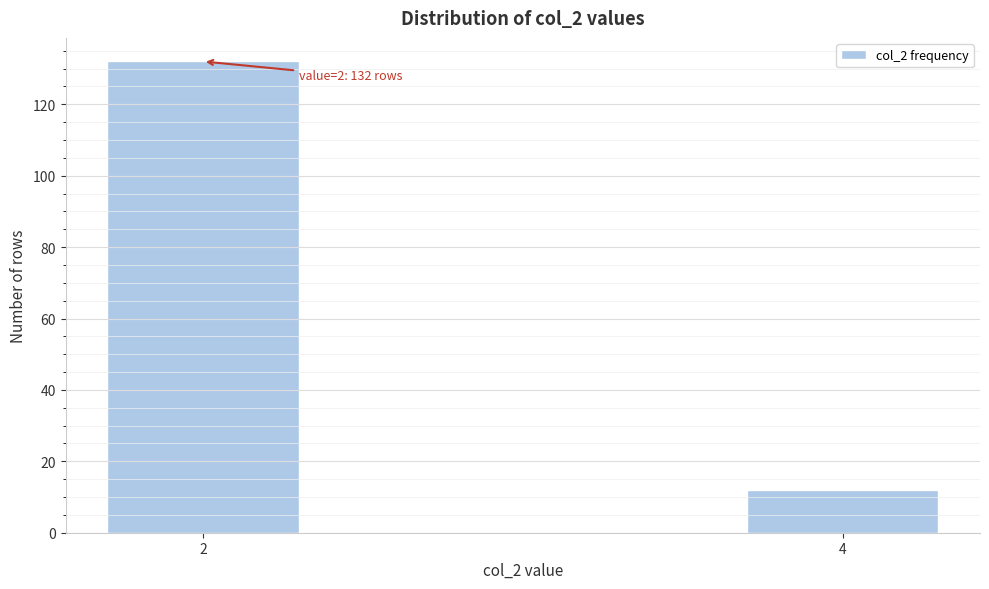

Reading left to right, what are all the values shown in this chart?

2=132	4=12